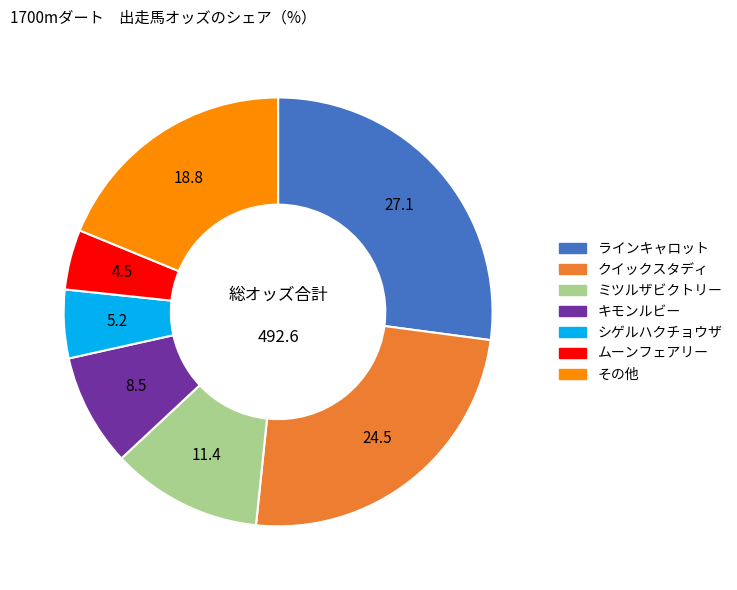

Is there any slice that represents more than half of the pie?

No